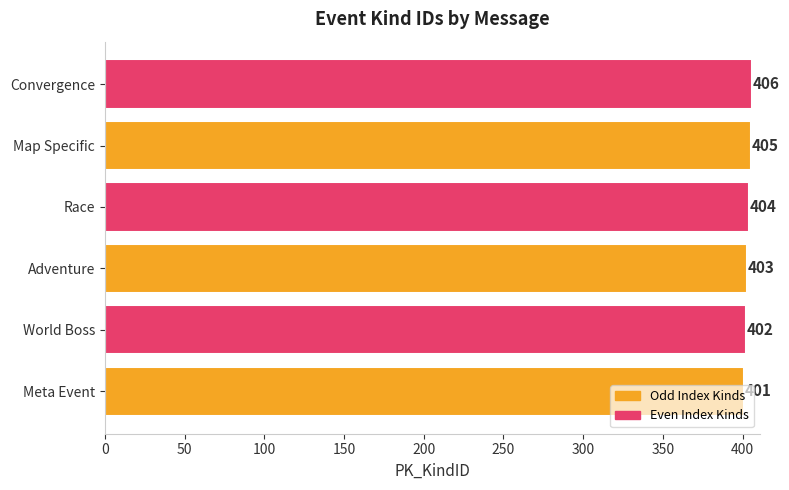

At which category does the chart reach its peak across all series?

Convergence